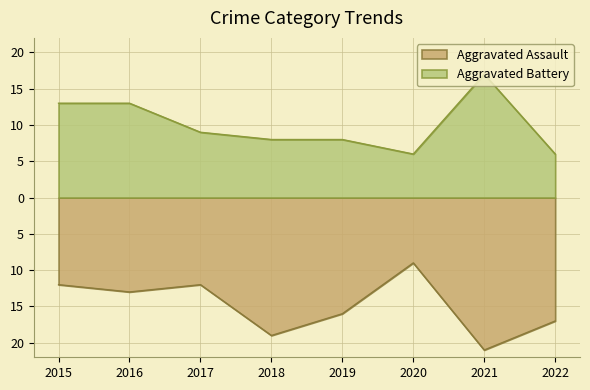

Reading right to left, extract all data points from this chart.

Aggravated Assault: 2022=-17	2021=-21	2020=-9	2019=-16	2018=-19	2017=-12	2016=-13	2015=-12
Aggravated Battery: 2022=6	2021=17	2020=6	2019=8	2018=8	2017=9	2016=13	2015=13